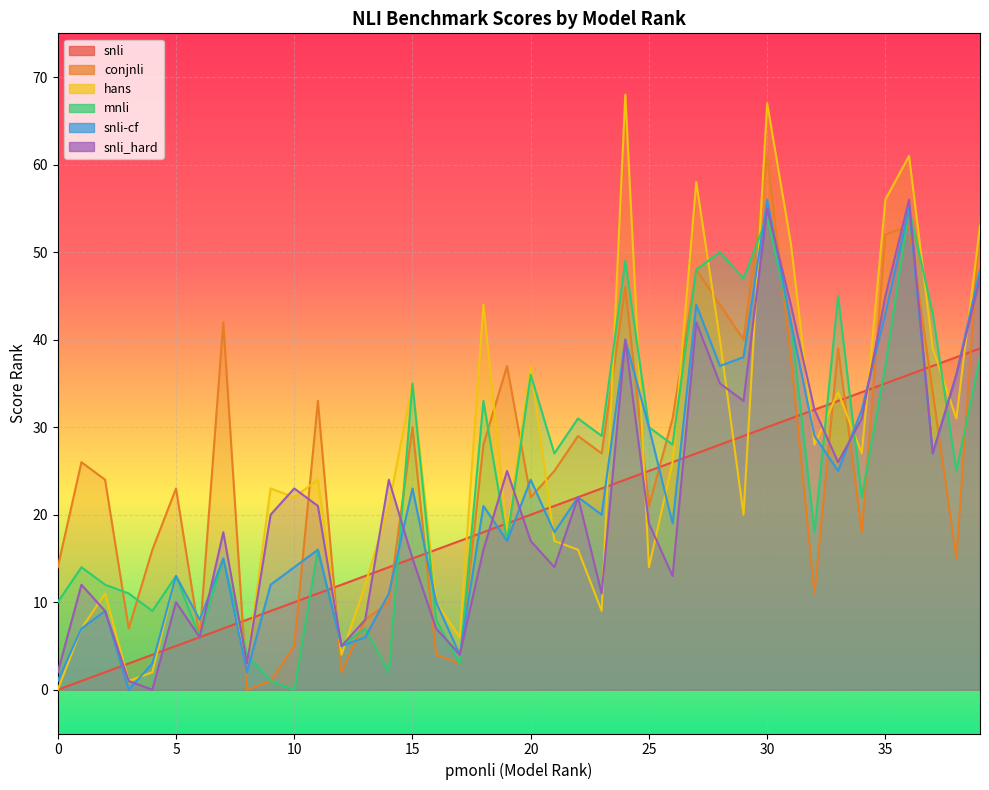

The conjnli series shows 46 at 24. True or false?

True